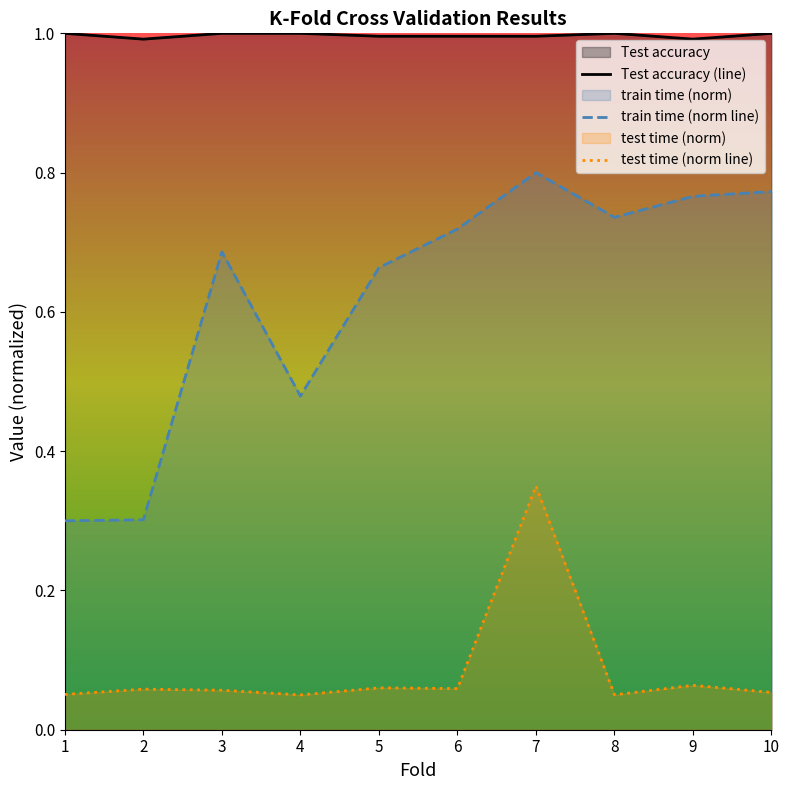

What are all the series names shown in the legend?

Test accuracy, train time, test time